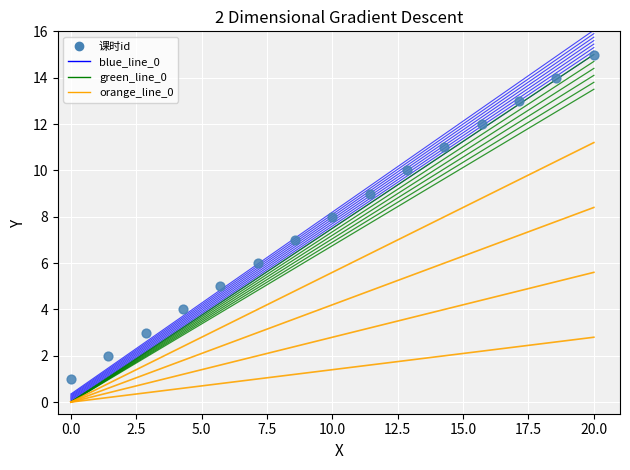

What is the range of Y values (max minus min)?

14